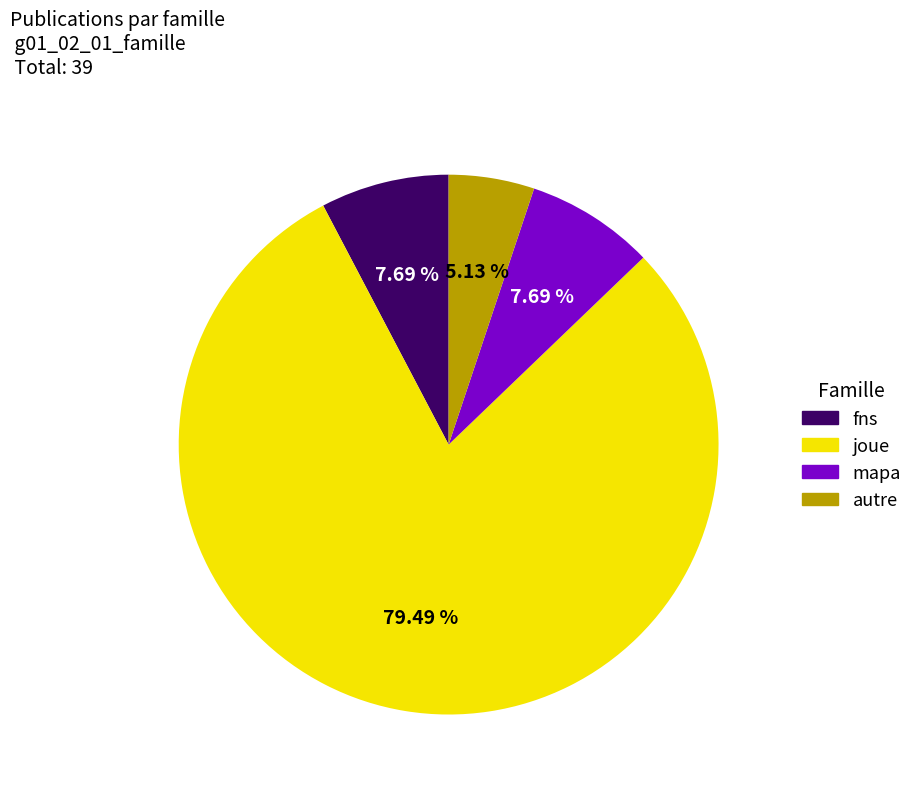

What percentage is the fns slice, to the nearest percent?

8%